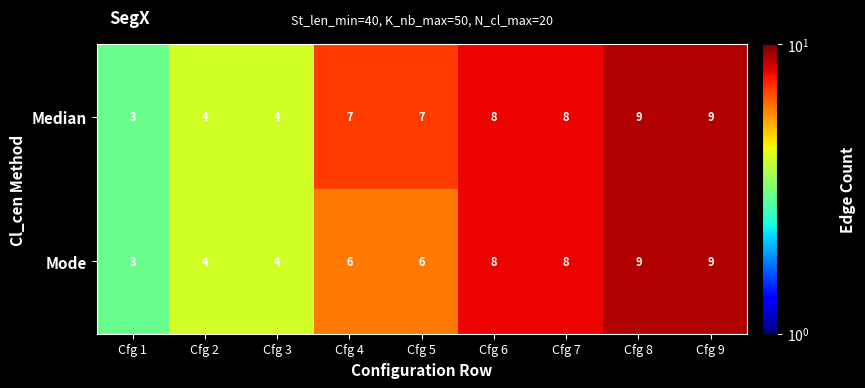

Rank the series by their average value, from highest to lowest.

Median, Mode